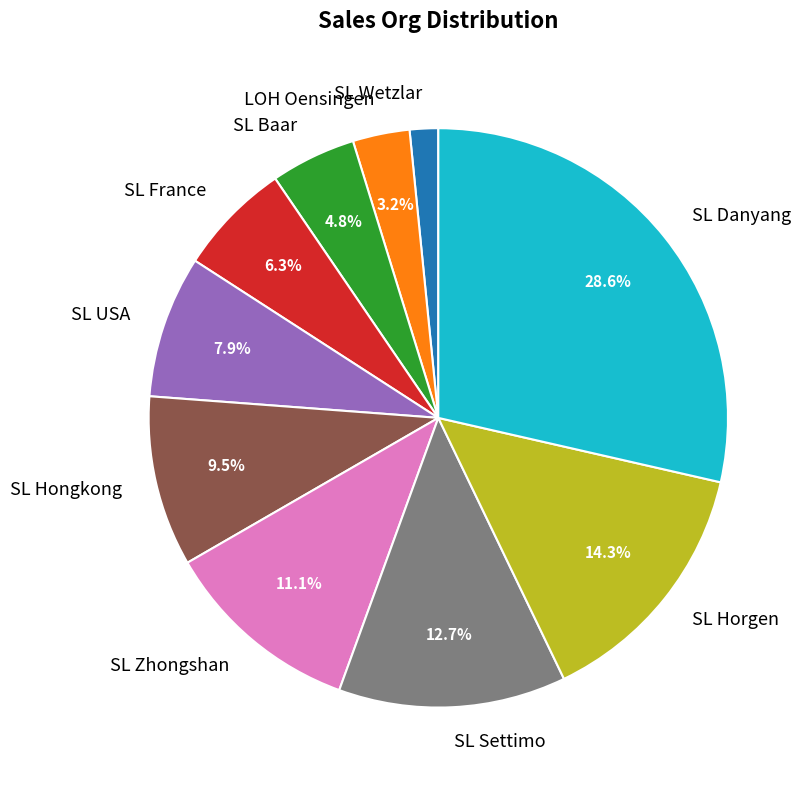

To the nearest percent, what percentage of the pie is SL France?

6%